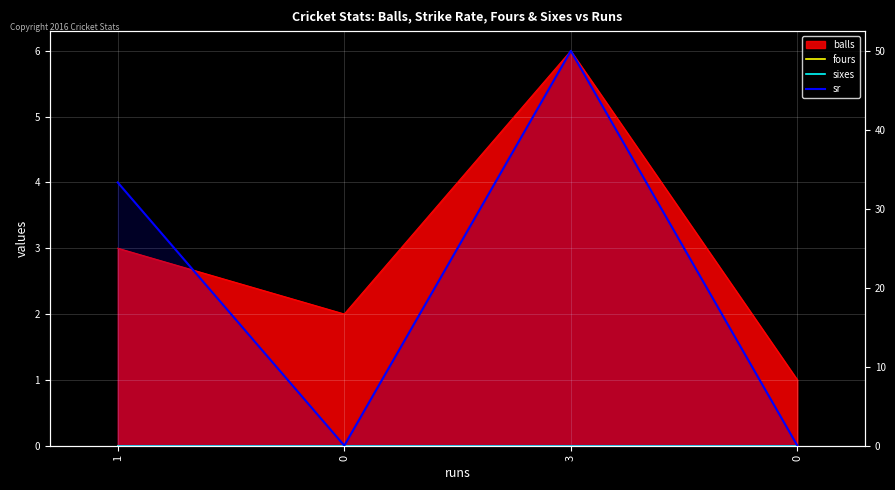

Which category has the lowest value across all series?

1